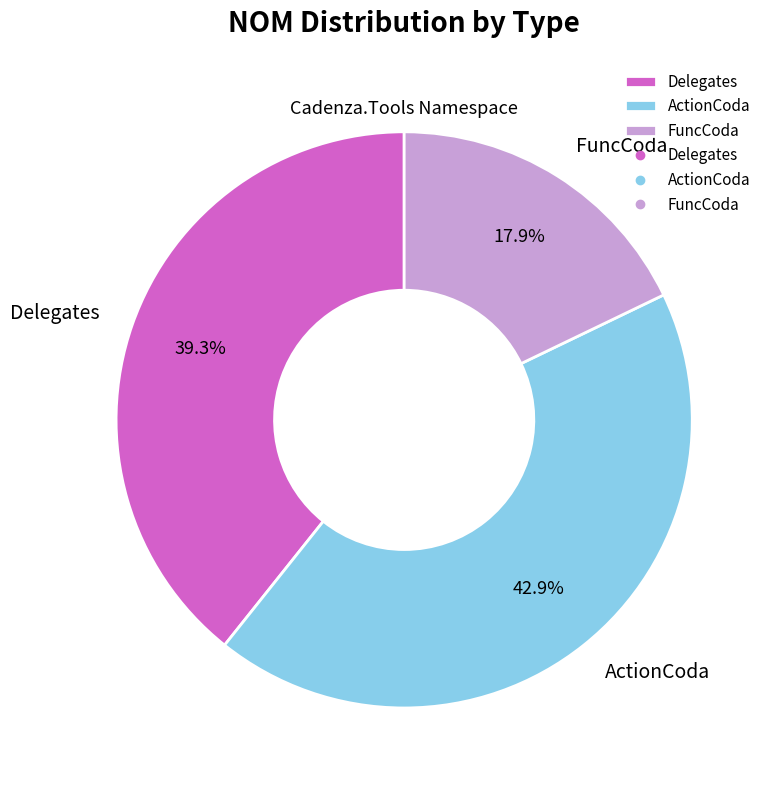

What is the largest slice in the pie chart?

ActionCoda